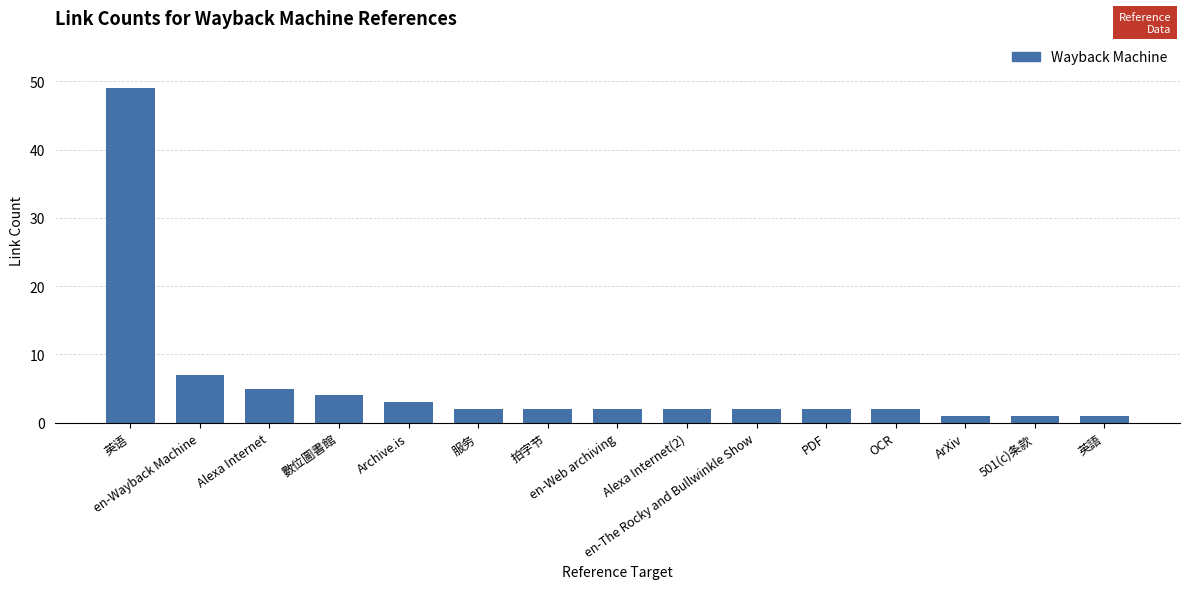

What is the greatest value displayed?

49